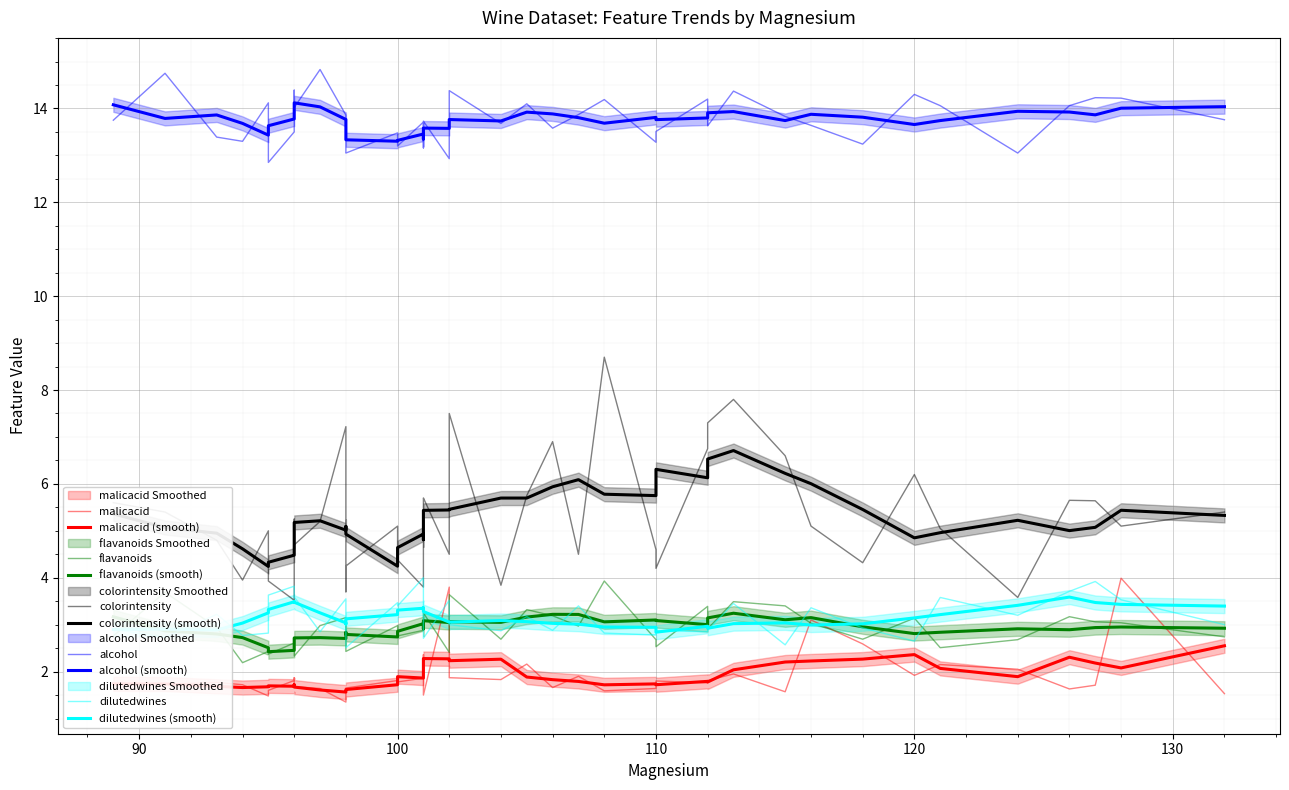

What is the sum of all colorintensity values?

212.2